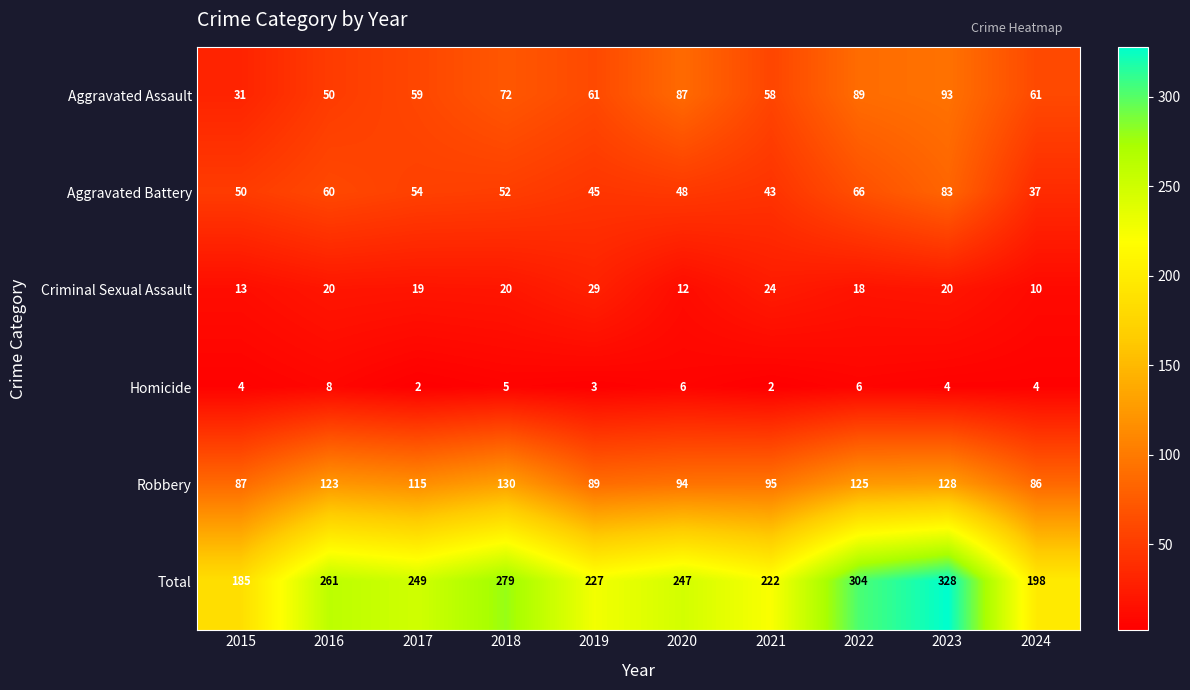

Is it true that Criminal Sexual Assault equals 29 at 2019?

True